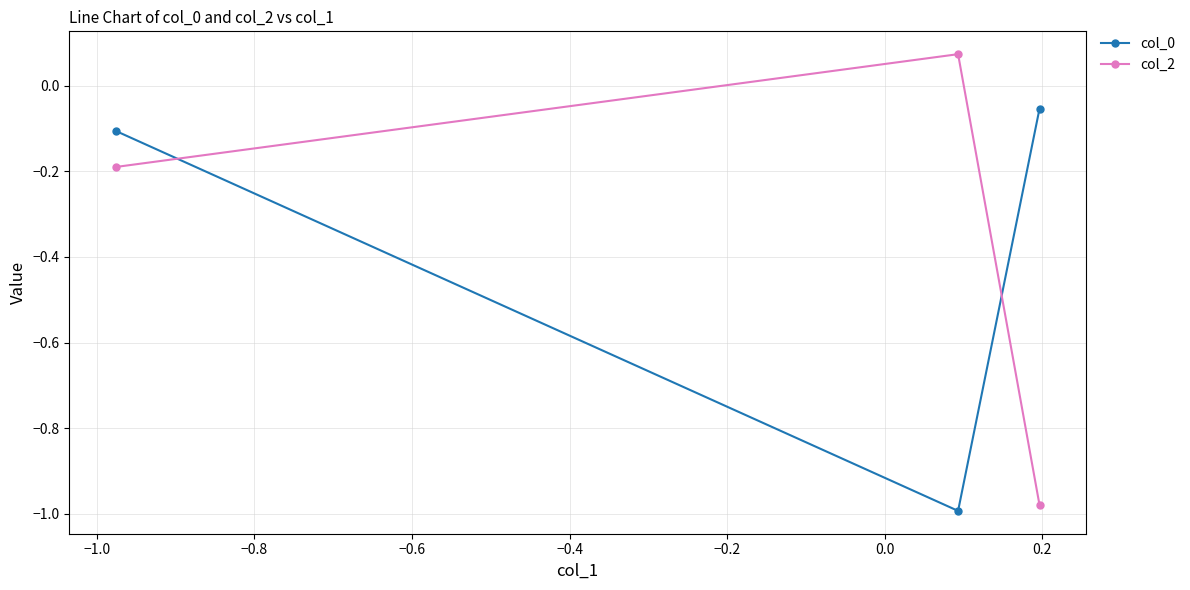

Rank the series by their maximum value, from highest to lowest.

col_2, col_0